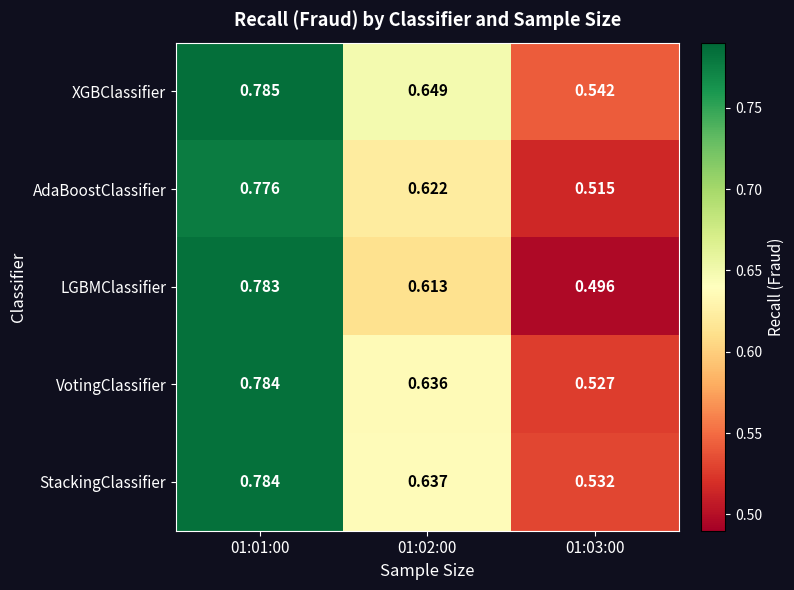

Which series changed the most between 01:01:00 and 01:02:00?

LGBMClassifier